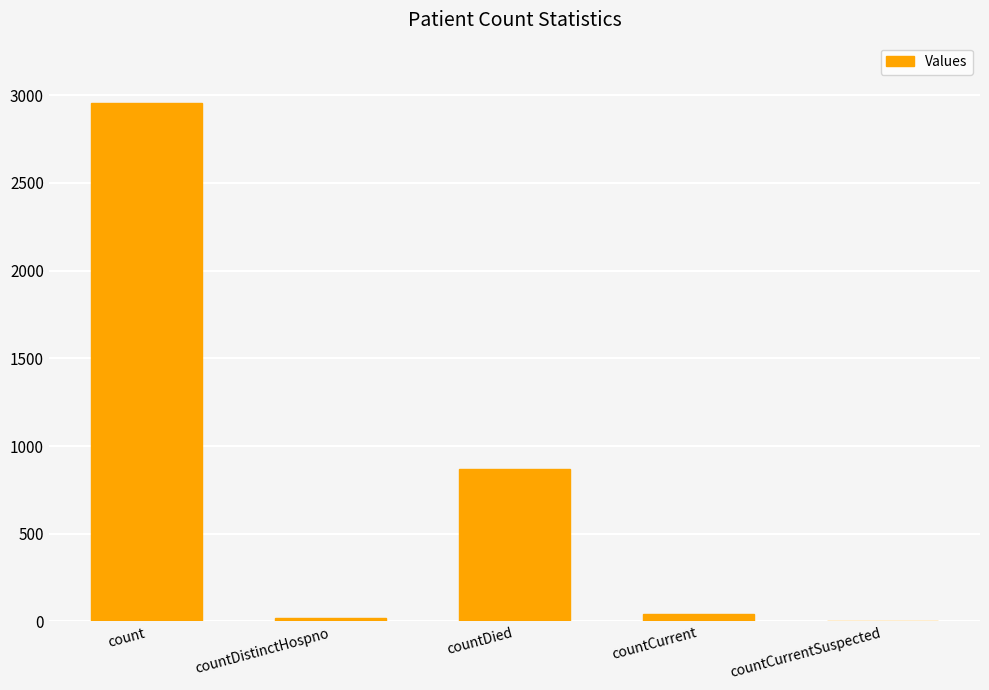

Are the bars horizontal?

No